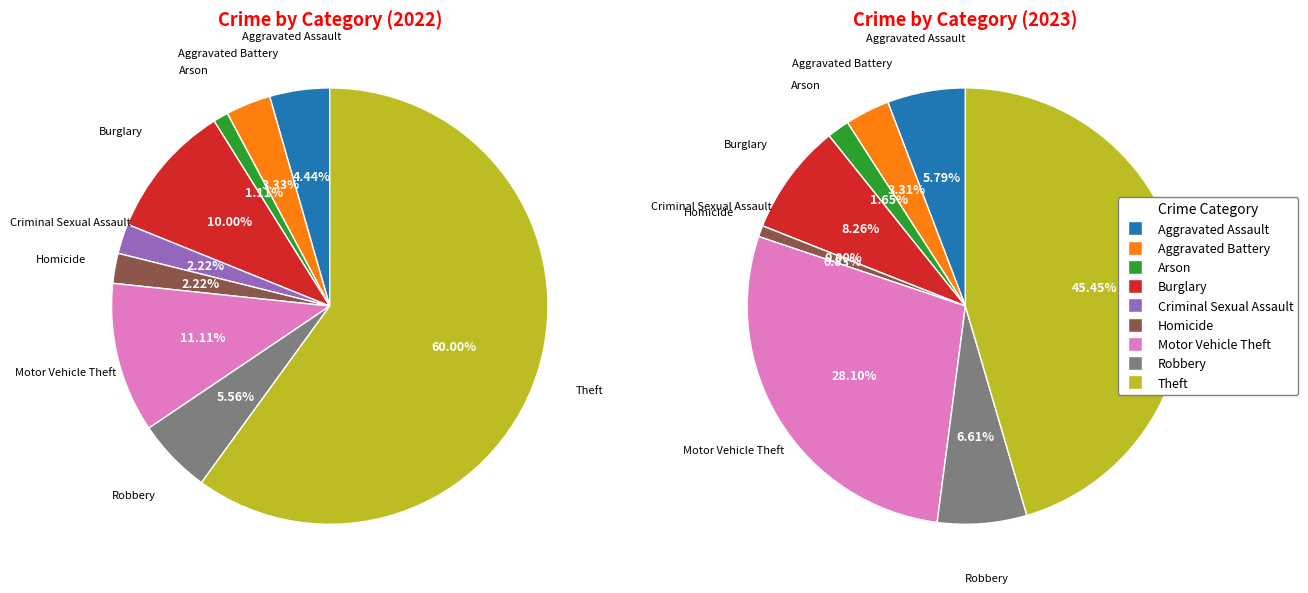

What percentage is NOT represented by Aggravated Assault?

95.6%